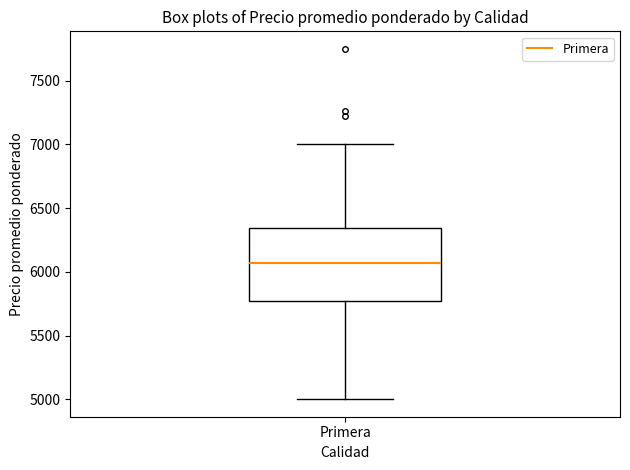

Where is the lower edge of the box for Primera on the y-axis? The values are not printed on the chart, so give them approximately, as read against the axis.

5750